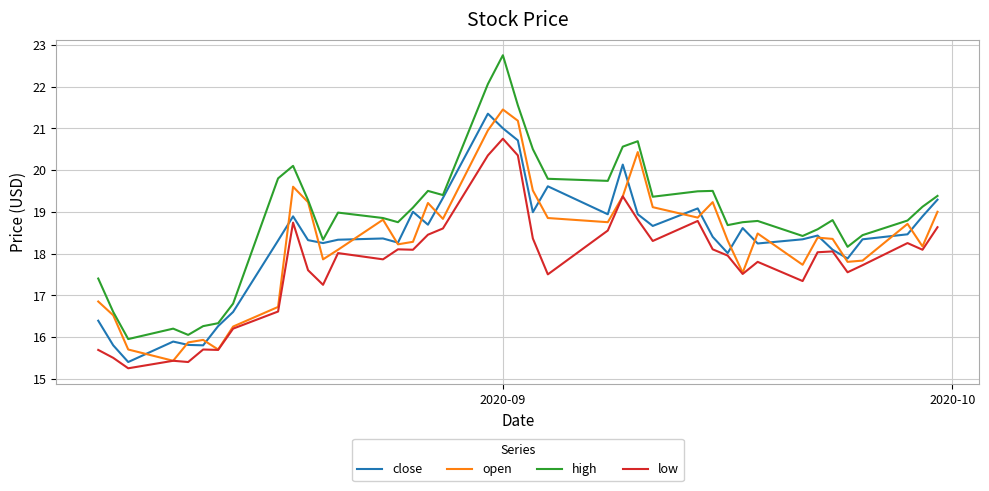

Which series has the largest total across all categories?

high